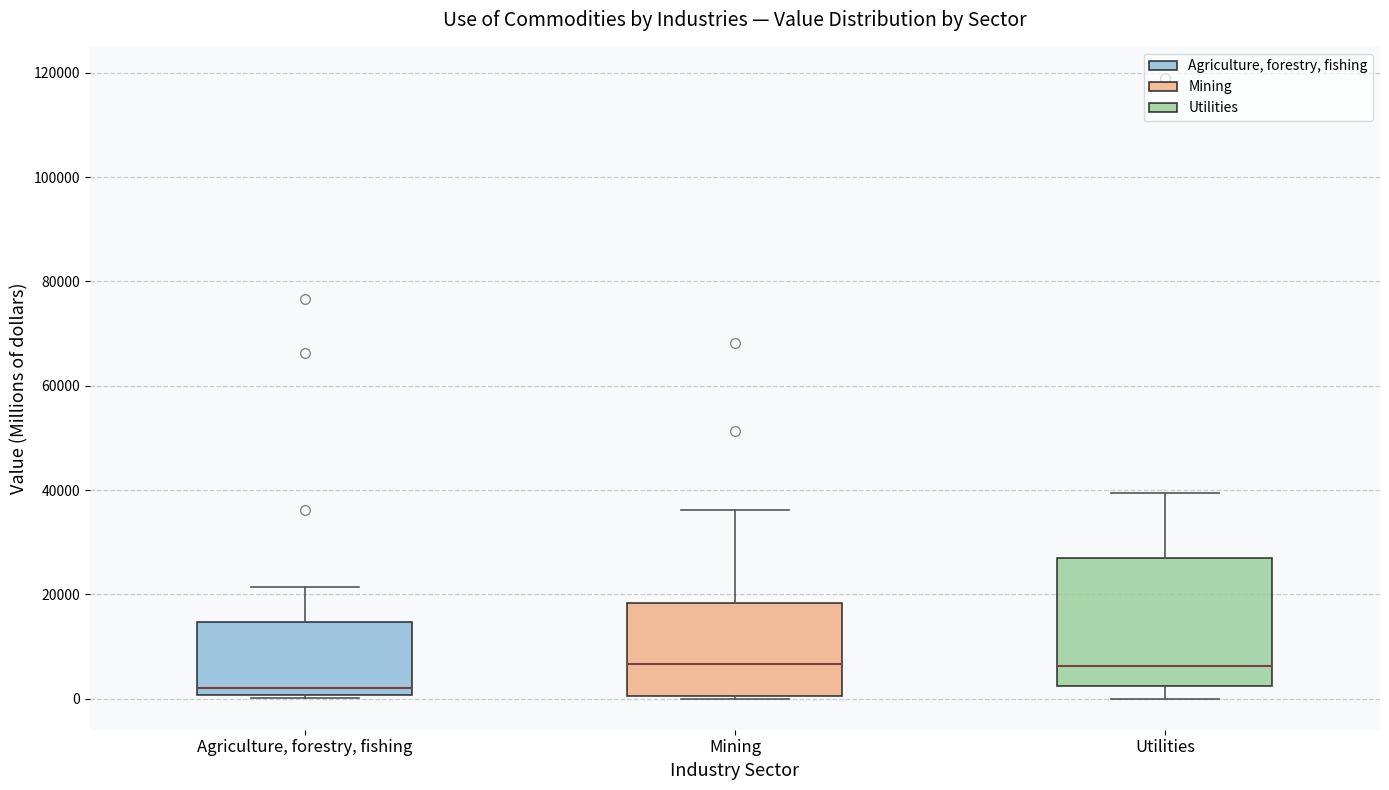

Where is the lower edge of the box for Agriculture, forestry, fishing on the y-axis? The values are not printed on the chart, so give them approximately, as read against the axis.

0